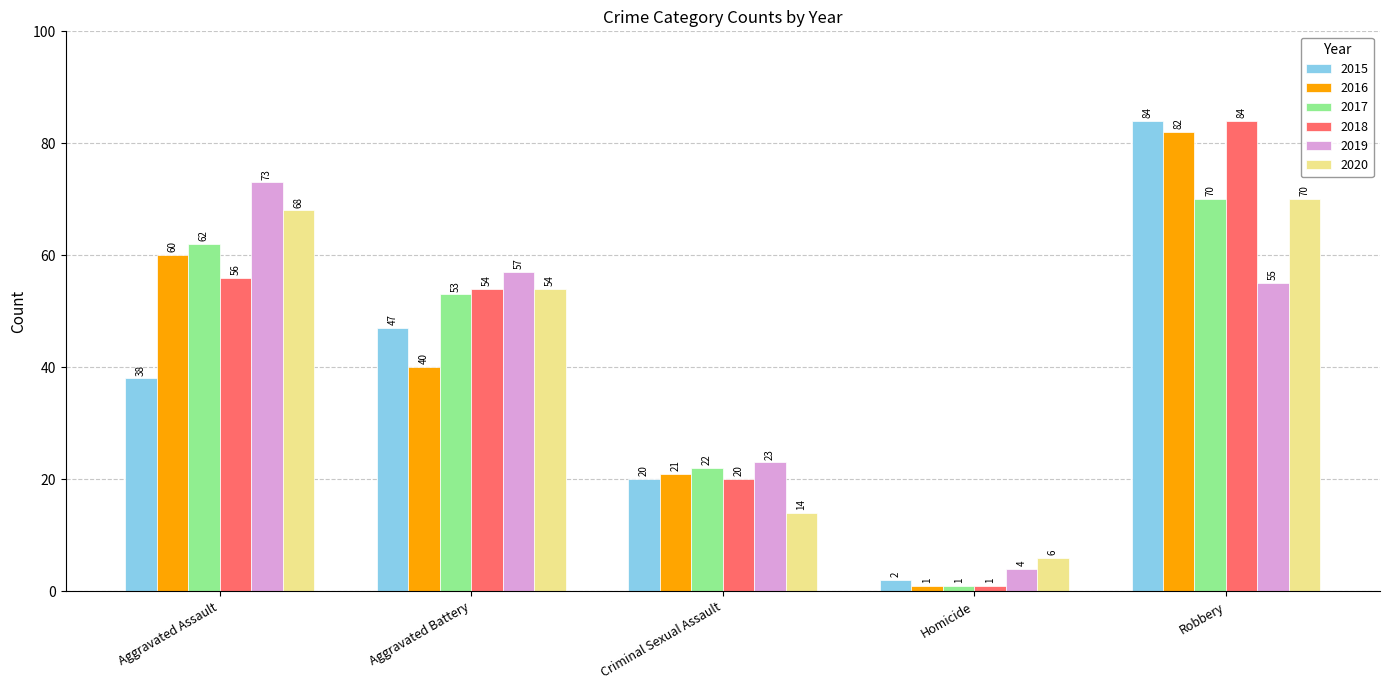

What is the label of the 5th bar from the right?

Aggravated Assault